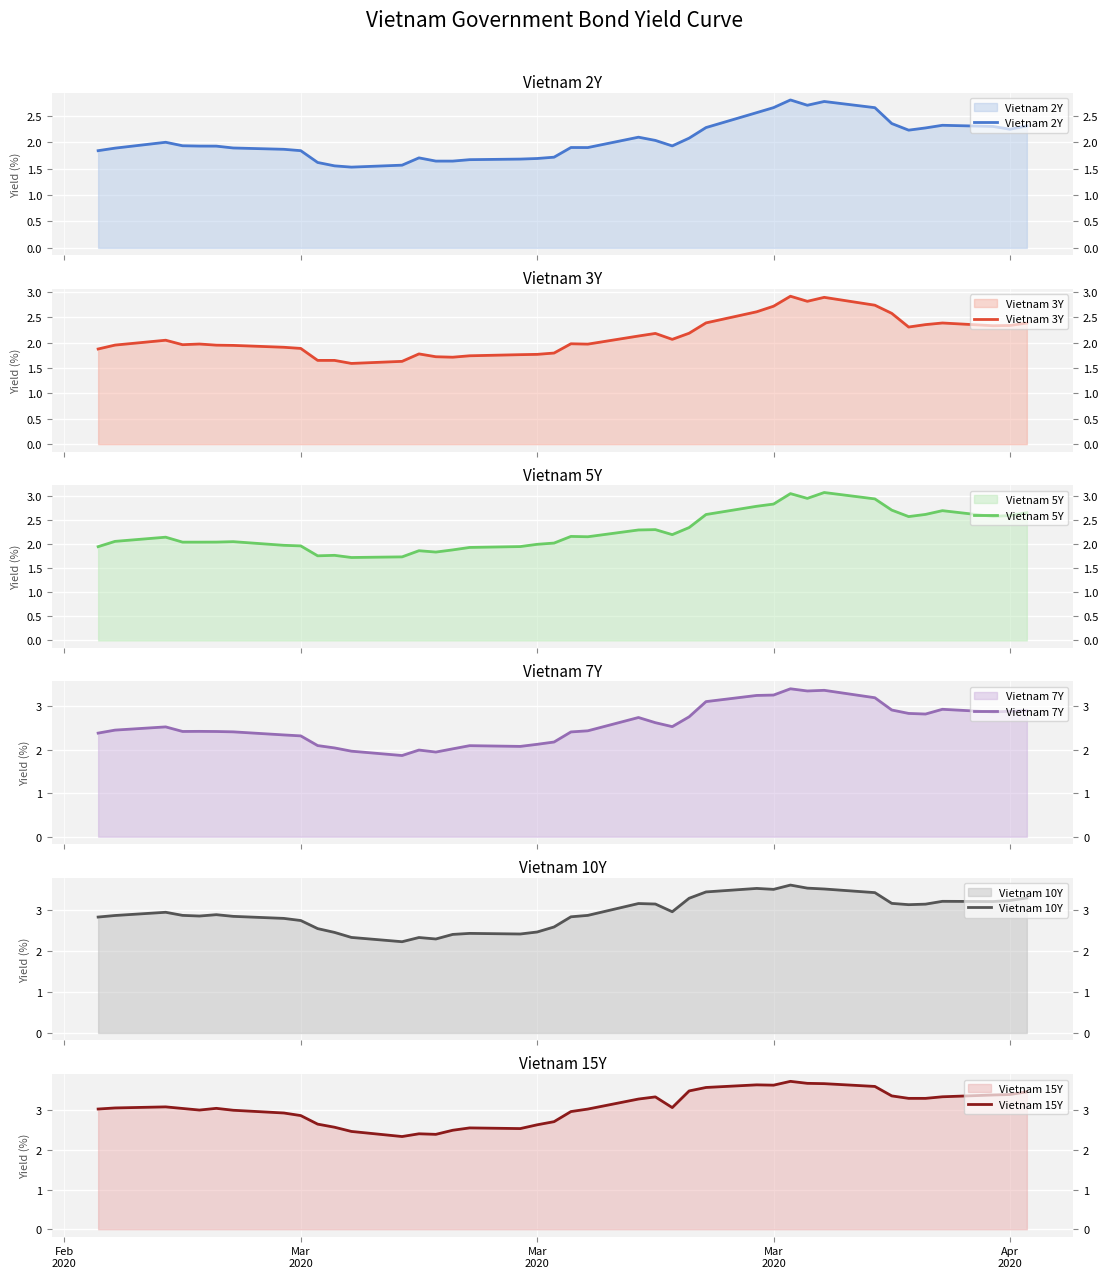

What is the lowest value of the Vietnam 2Y series?

1.5